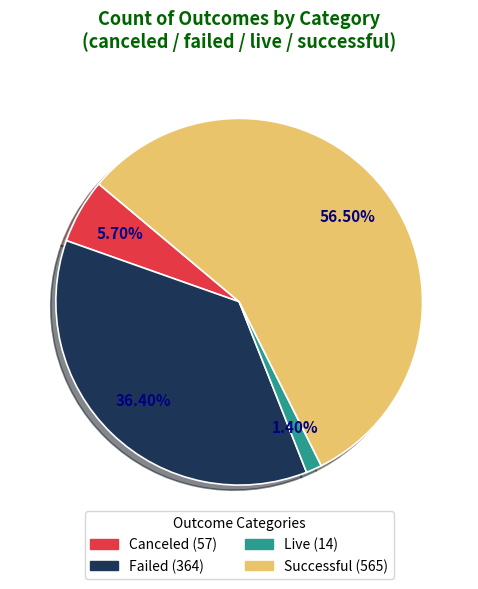

Is there any slice that represents more than half of the pie?

Yes